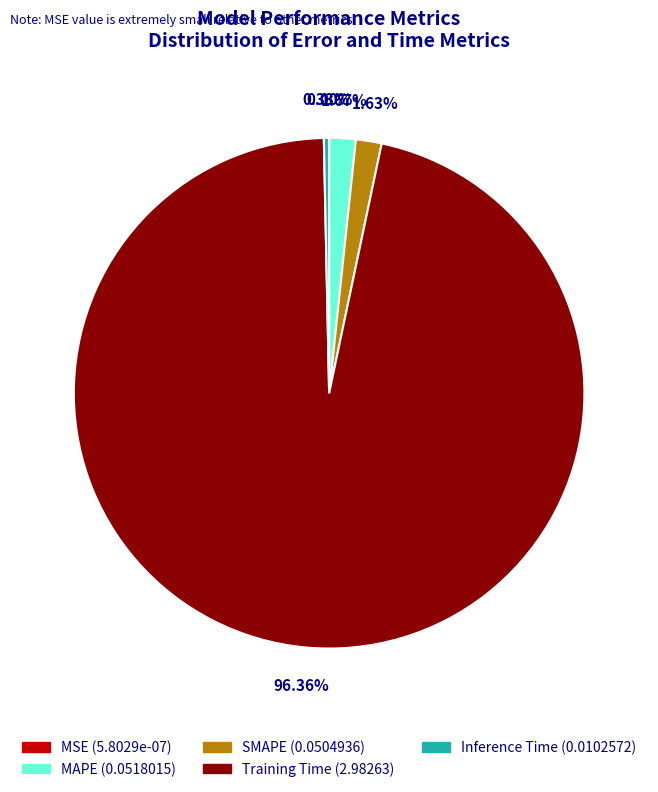

Do Training Time (2.98263) and MAPE (0.0518015) together represent more than half of the pie?

Yes